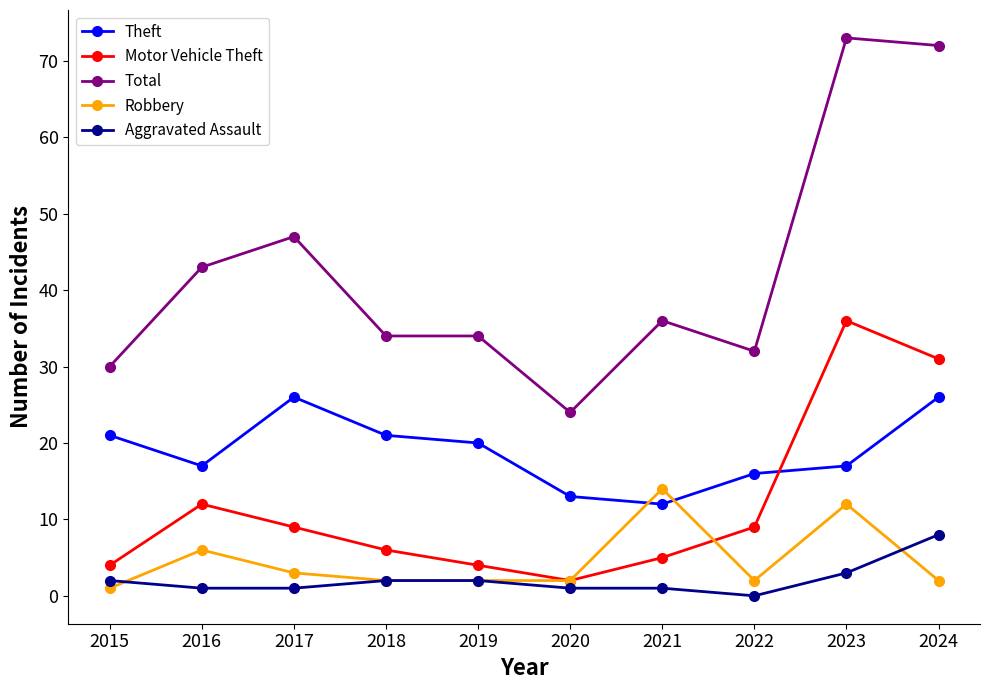

Reading right to left, list all the values displayed in this chart.

Theft: 26	17	16	12	13	20	21	26	17	21
Motor Vehicle Theft: 31	36	9	5	2	4	6	9	12	4
Total: 72	73	32	36	24	34	34	47	43	30
Robbery: 2	12	2	14	2	2	2	3	6	1
Aggravated Assault: 8	3	0	1	1	2	2	1	1	2